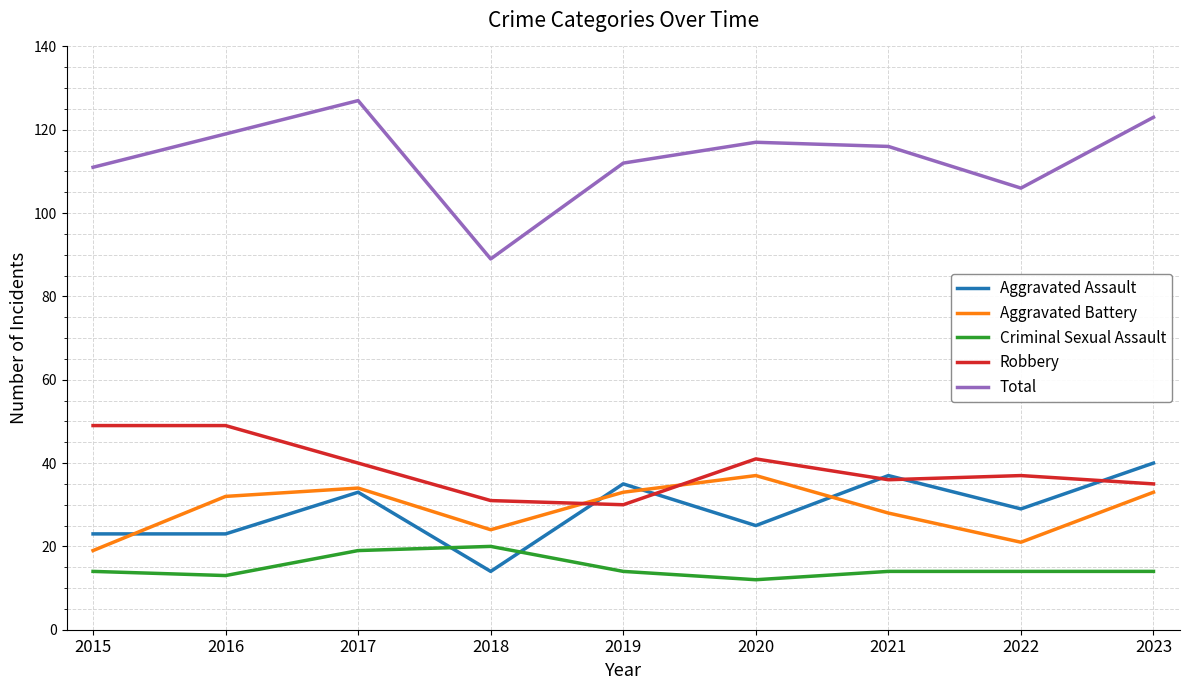

What is the minimum value shown in the chart?

12